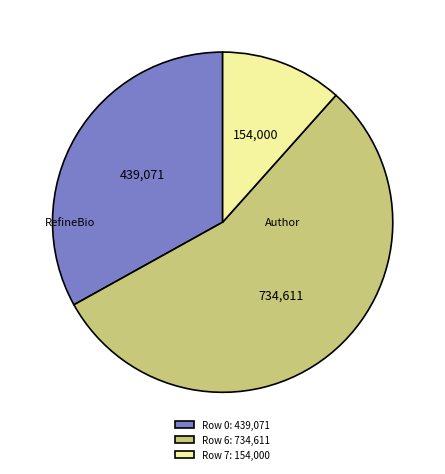

What is the largest slice in the pie chart?

Row 6: 734,611